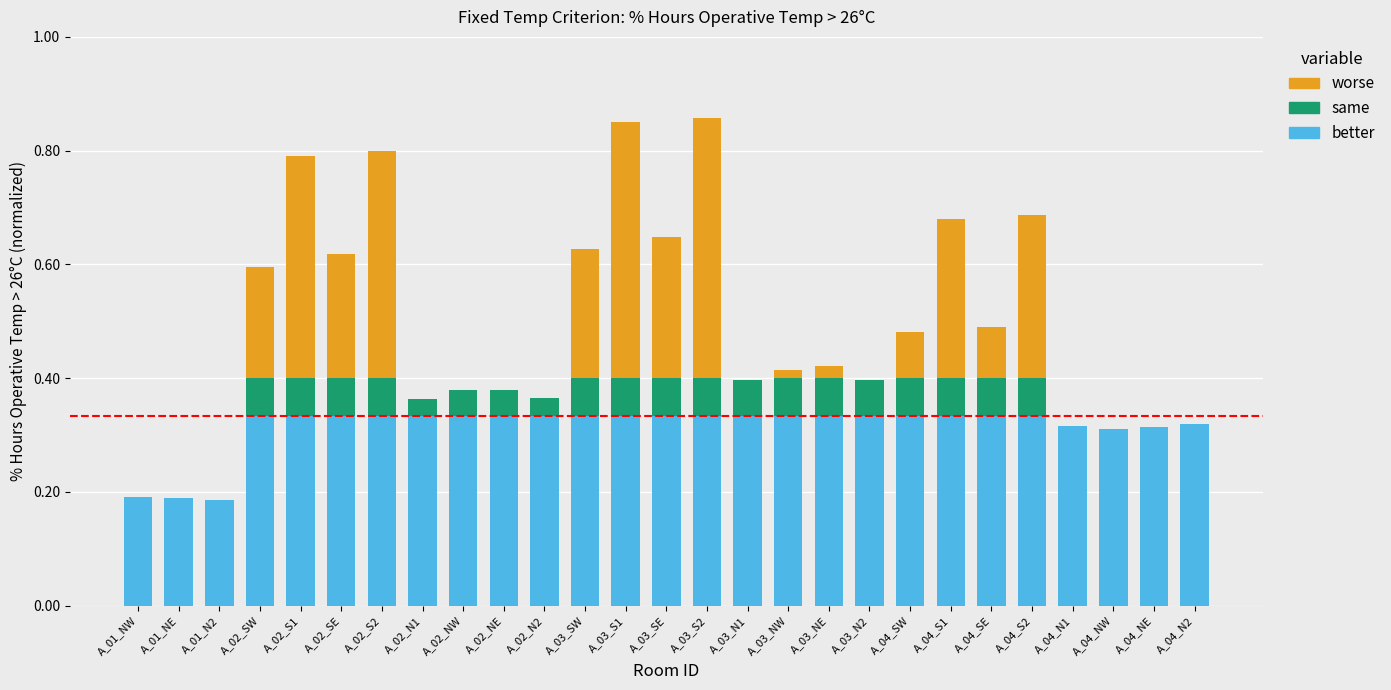

What is the sum of all better values?

8.5